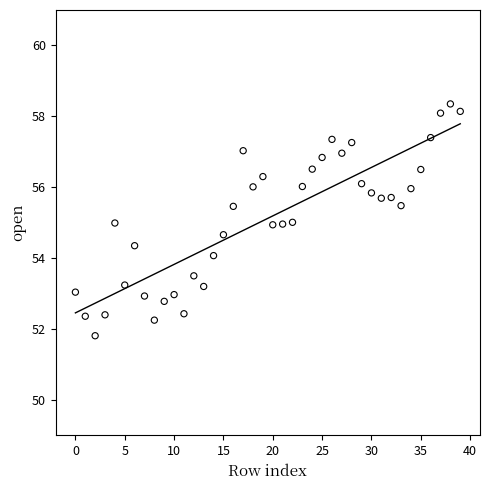

What is the range of Y values (max minus min)?

6.5